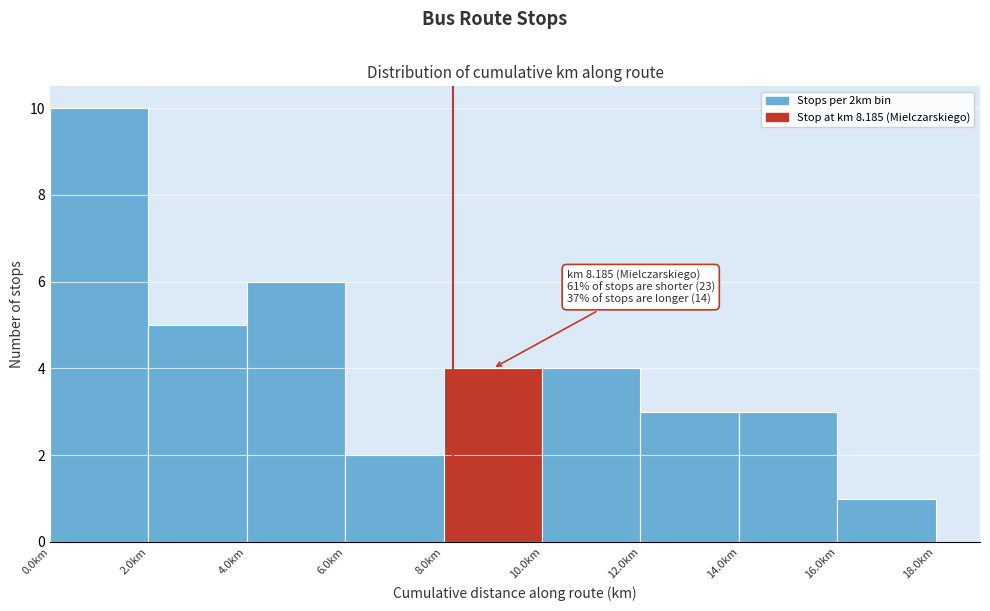

Over which range of the x-axis is the bar tallest?

0 to 2